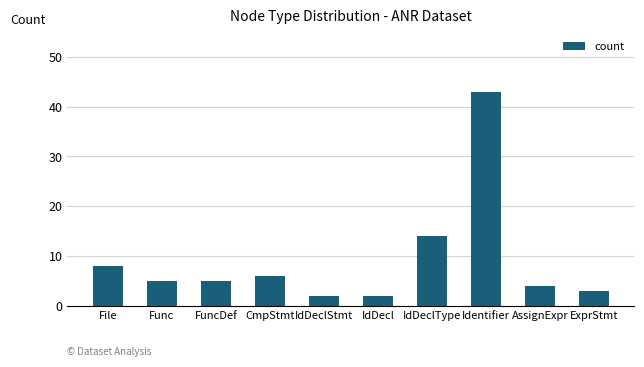

Between FuncDef and IdDecl, which is larger?

FuncDef